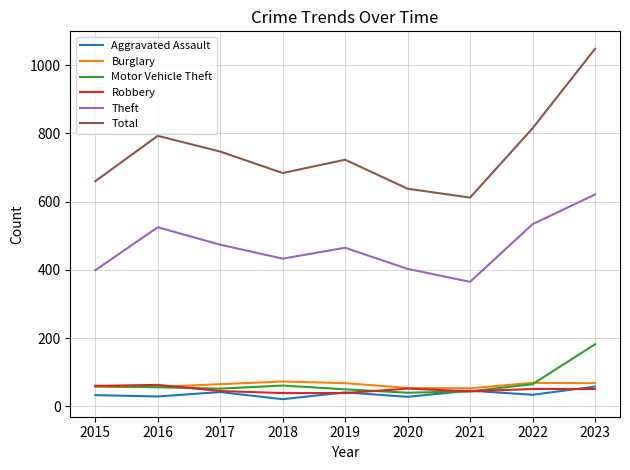

Read the Theft value at 2020.

403